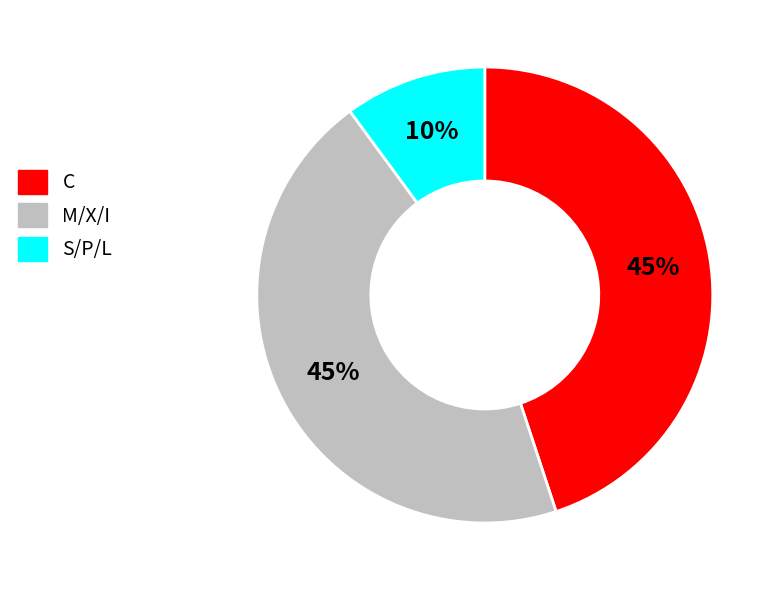

Count the number of slices in the pie.

3